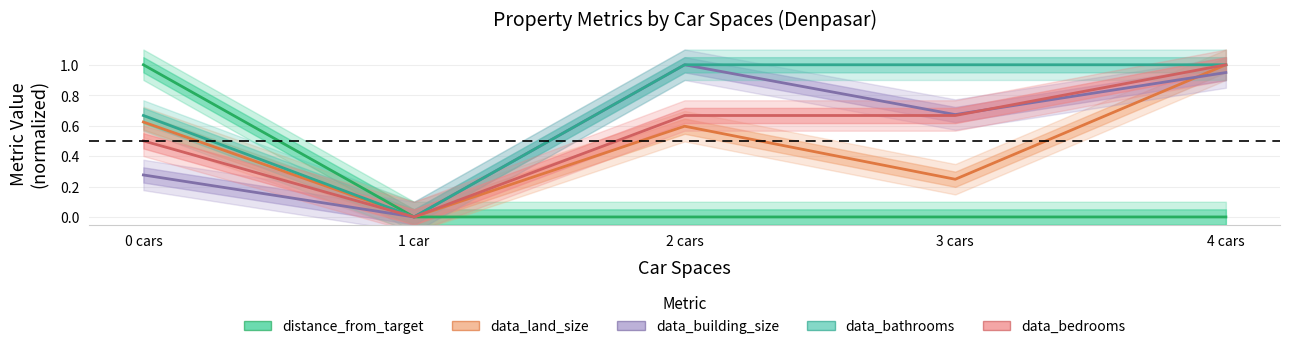

Does the chart have visible grid lines?

Yes